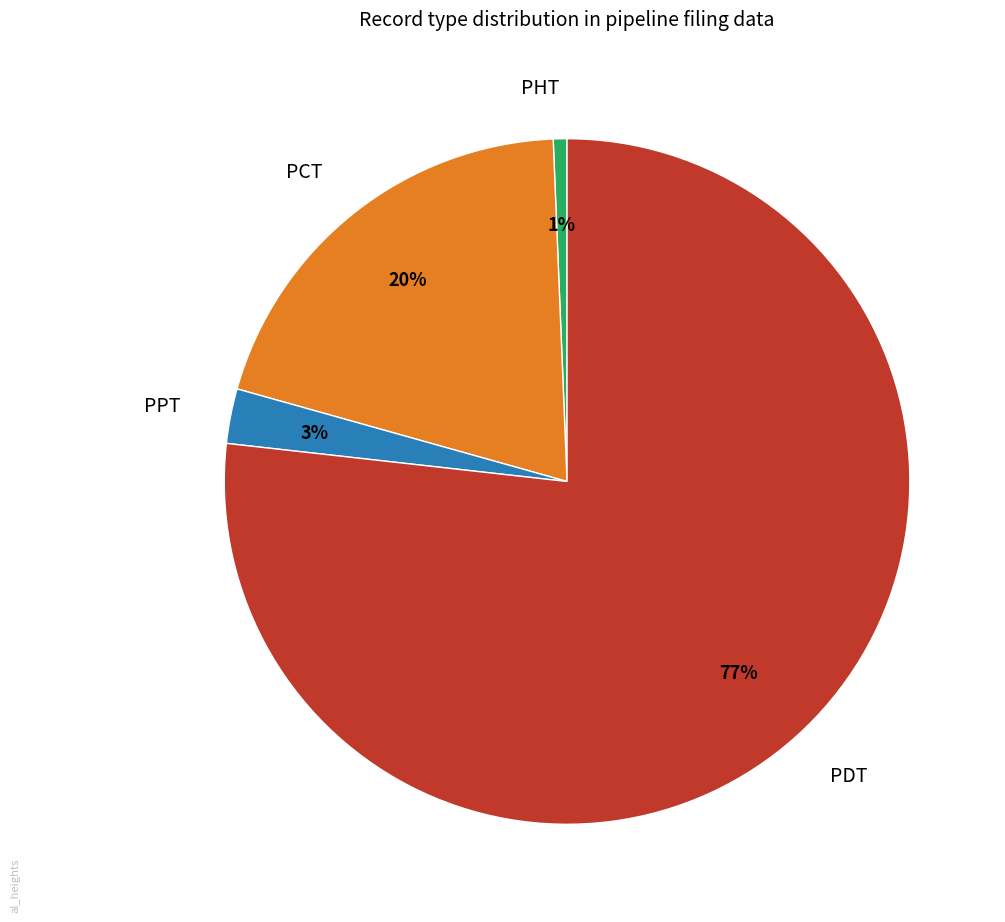

What percentage is the PPT slice, to the nearest percent?

3%